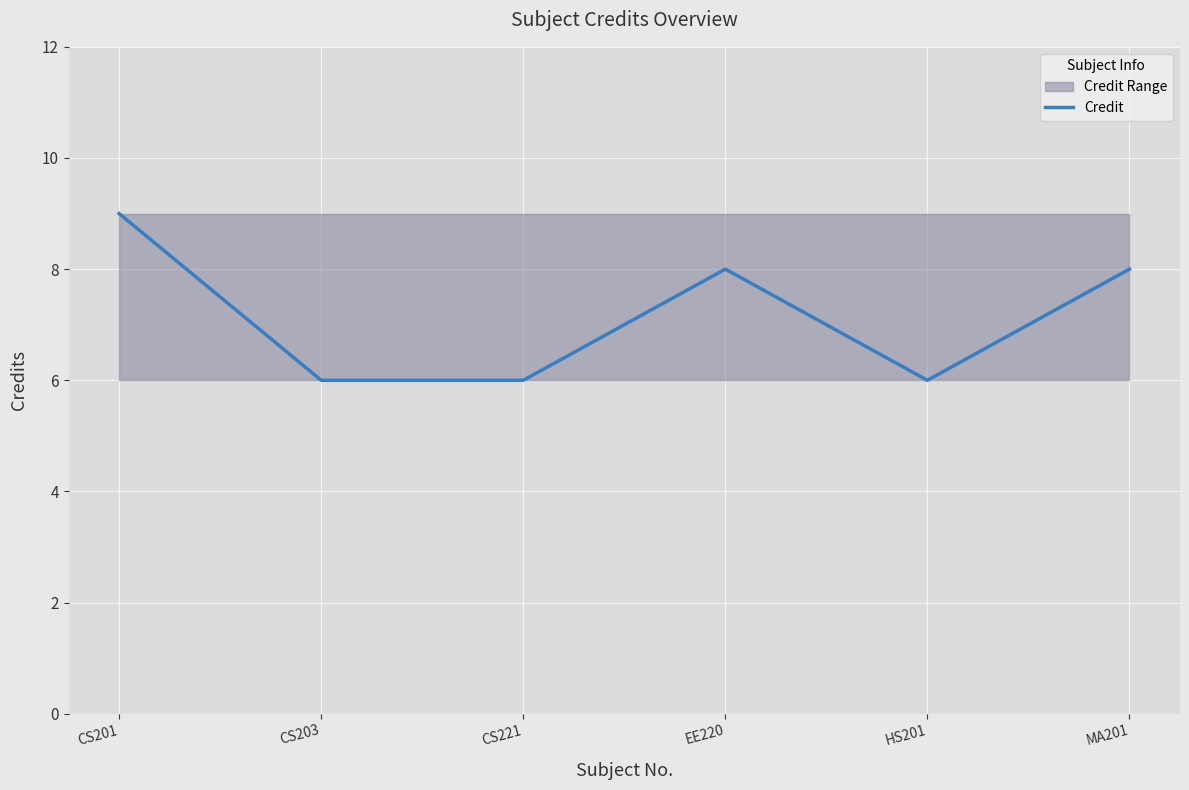

At which category does the chart reach its minimum across all series?

CS203